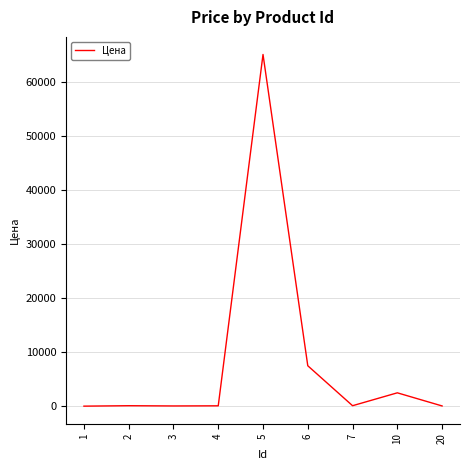

Is it true that the value at 5 is 65000?

True